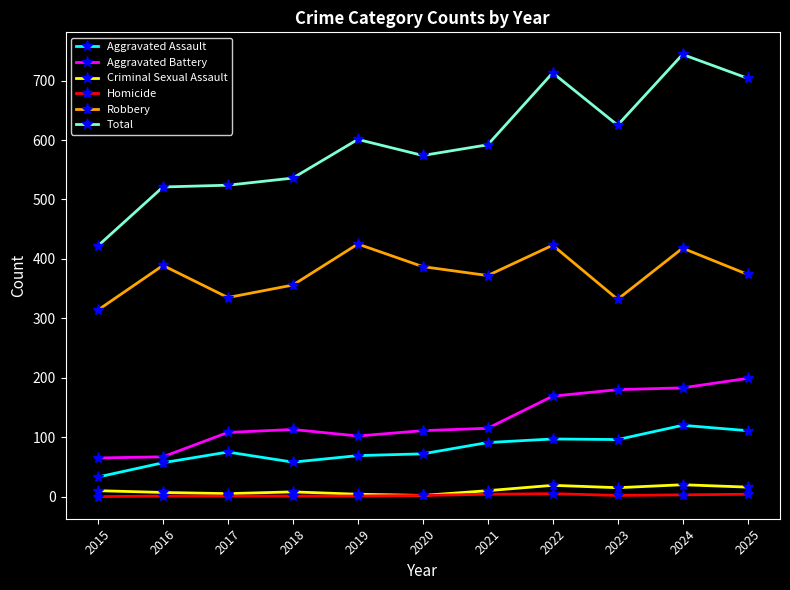

In Robbery, how many points are higher than both neighbors (excluding endpoints)?

4